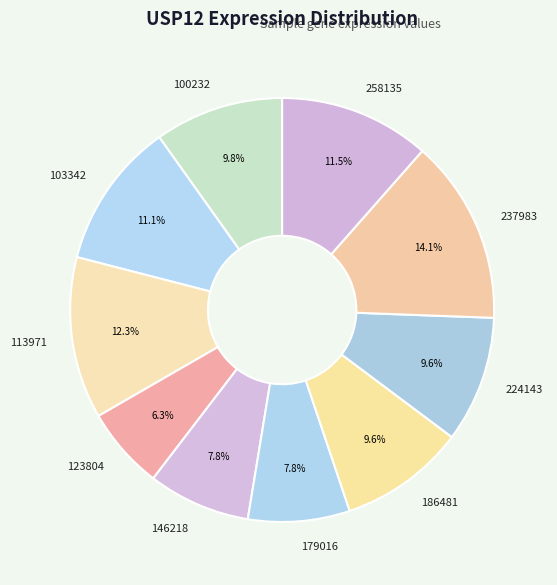

Which category has the smallest portion of the pie?

123804